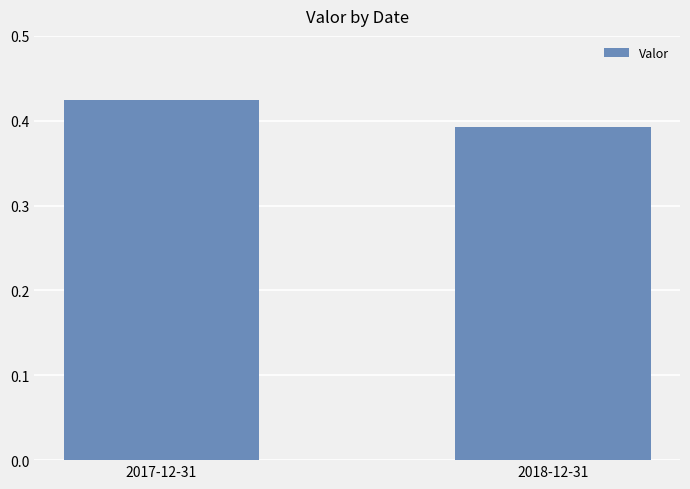

List the labels in order of value, smallest first.

2018-12-31, 2017-12-31